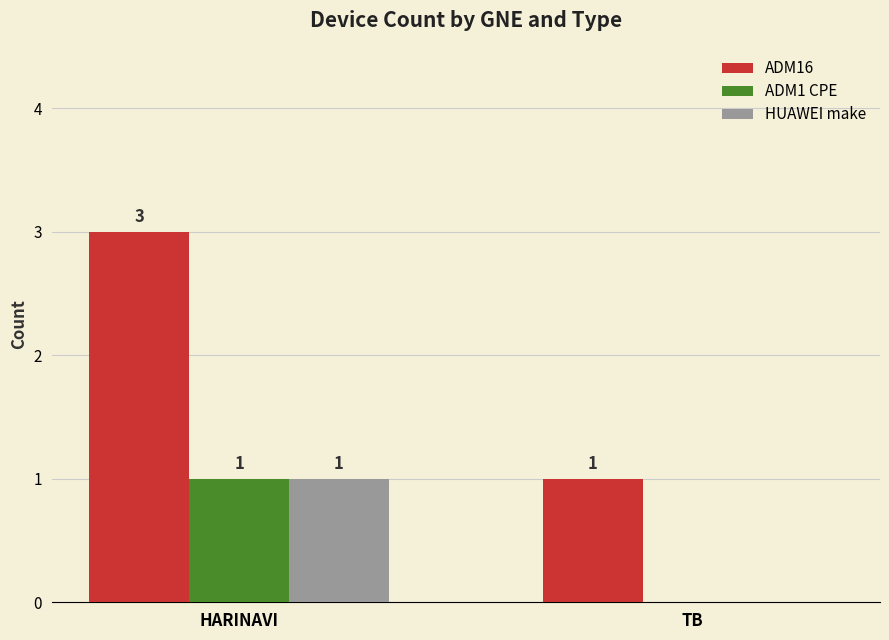

What is the difference between the ADM1 CPE values at TB and HARINAVI?

1